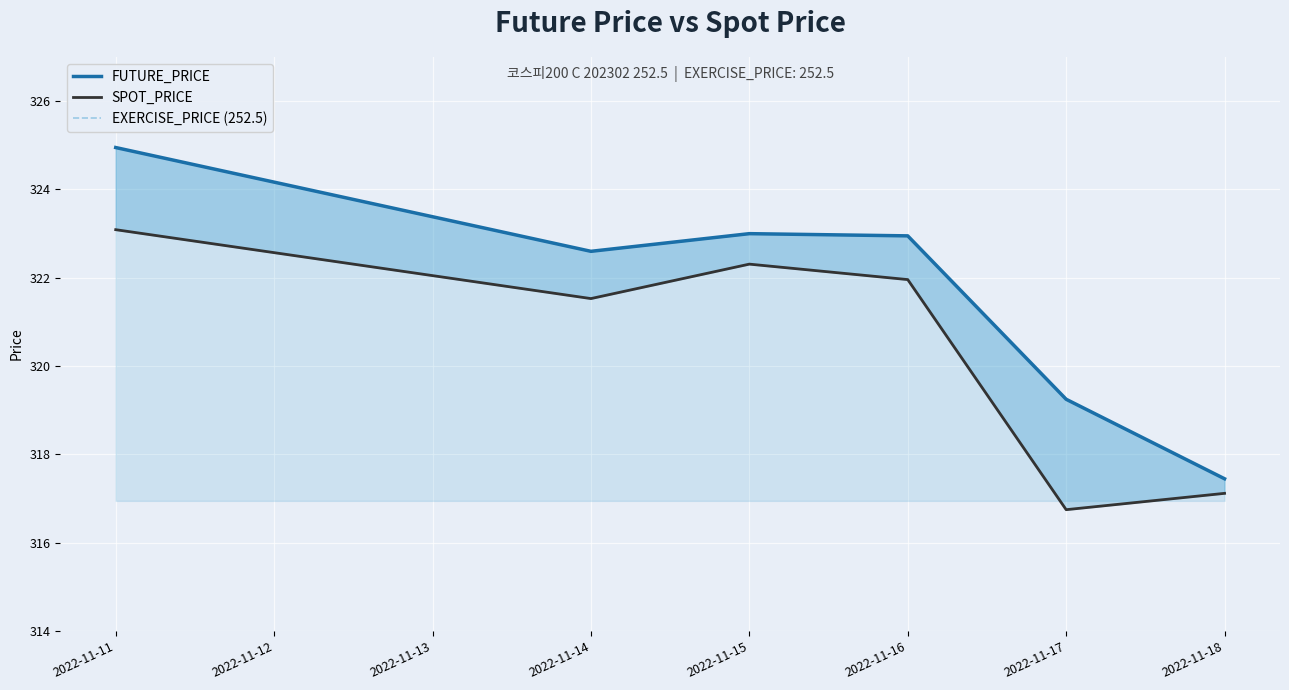

What is the total value across all series at 2022-11-15?

897.8